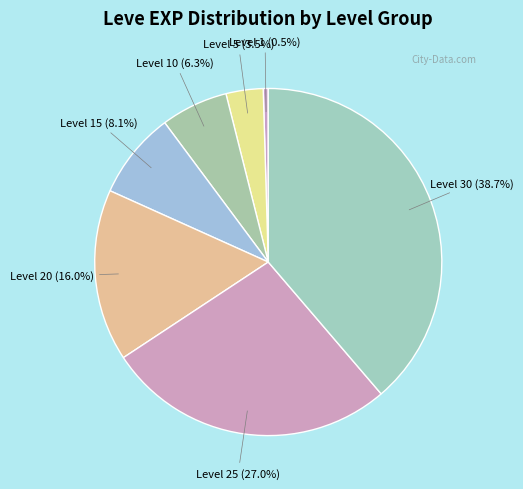

What is the smallest slice in the pie chart?

Level 1